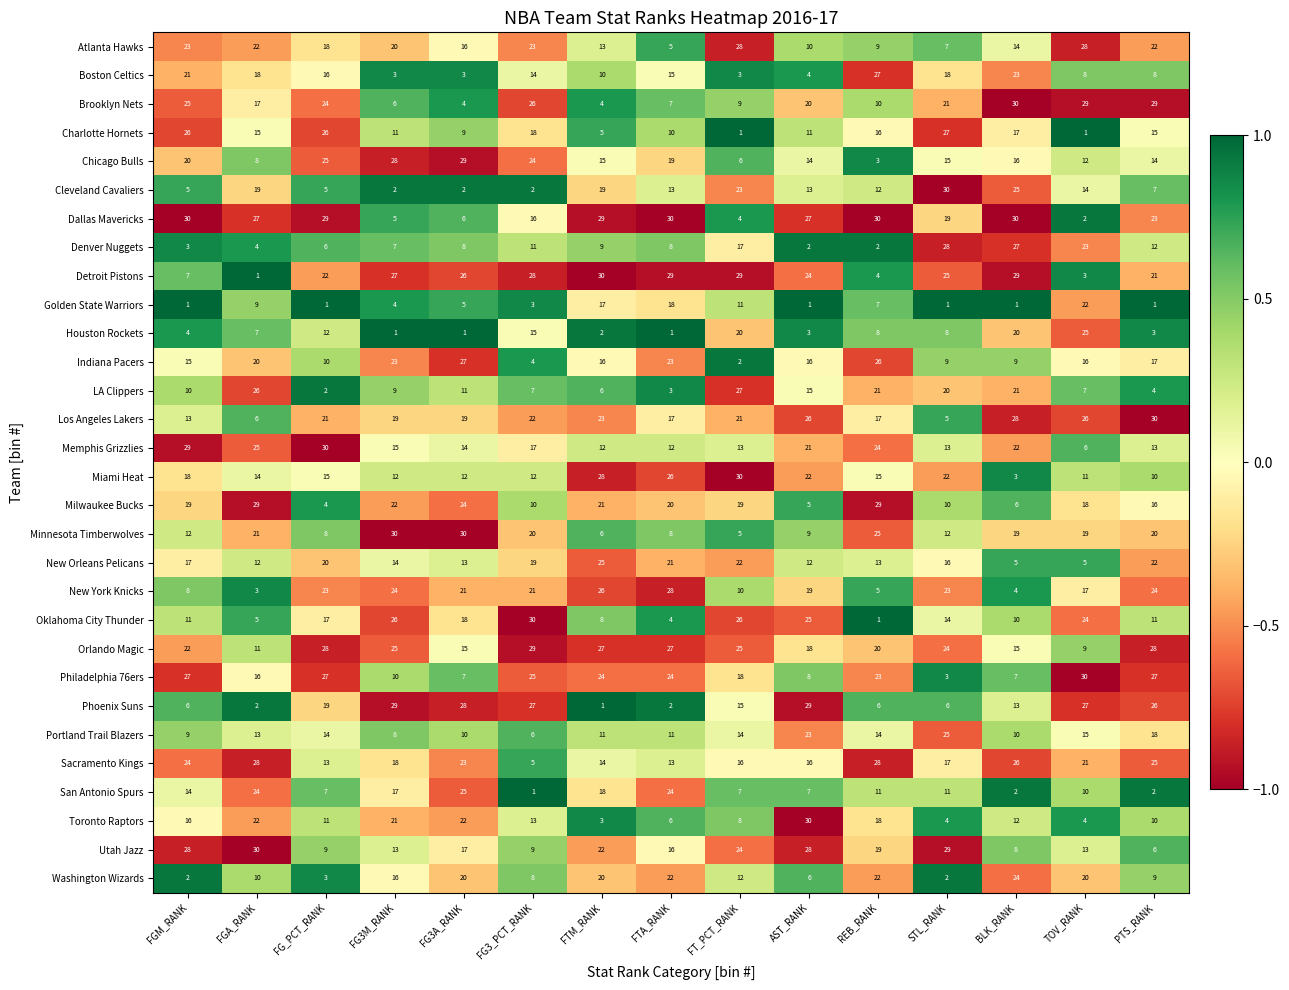

The value of Charlotte Hornets at FG3M_RANK is 18. True or false?

False